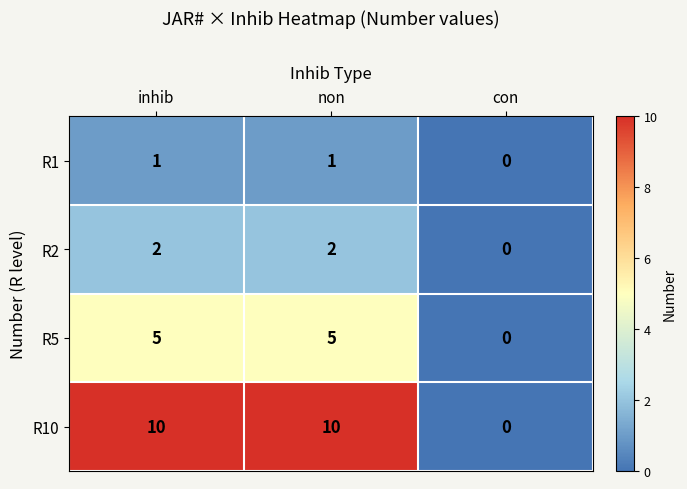

What is the sum of all R2 values?

4